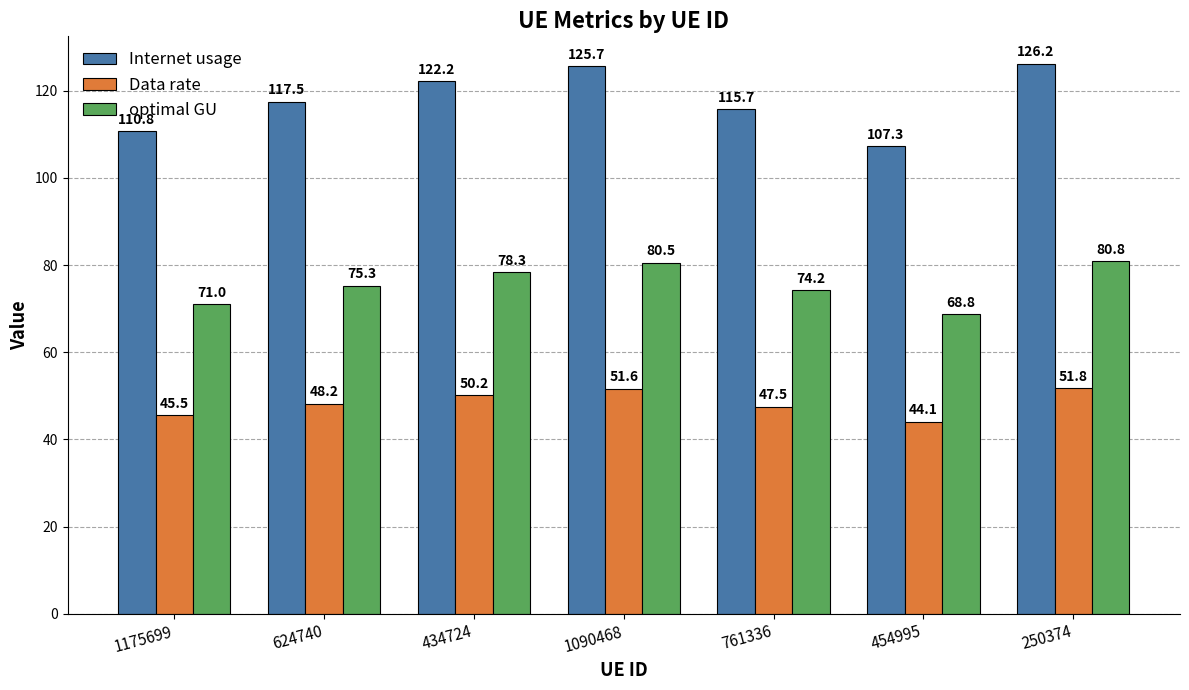

What are all the series names shown in the legend?

Internet usage, Data rate, optimal GU